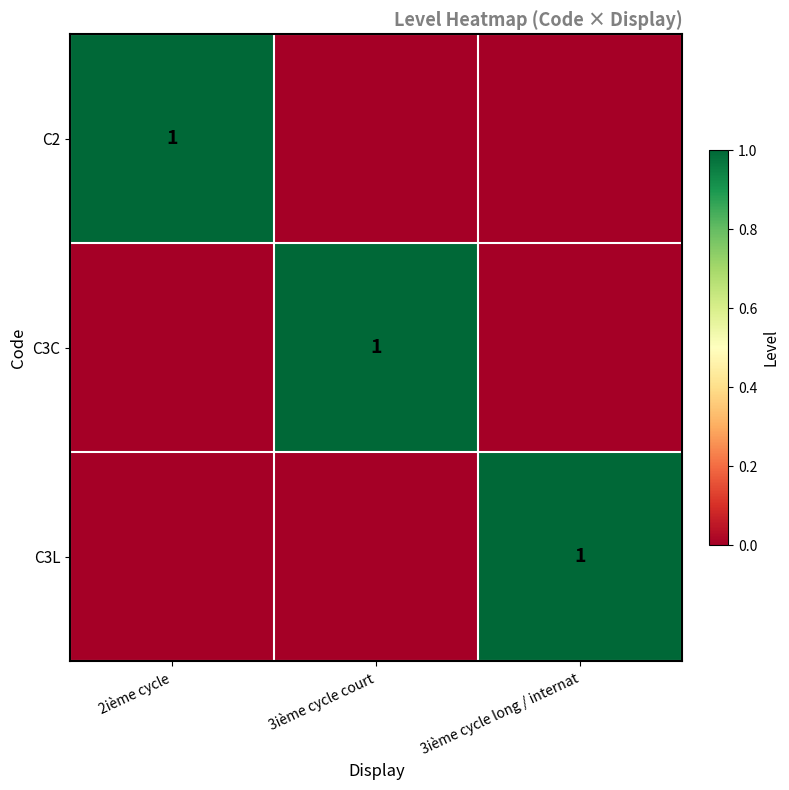

The C2 series shows 0 at 2ième cycle. True or false?

False